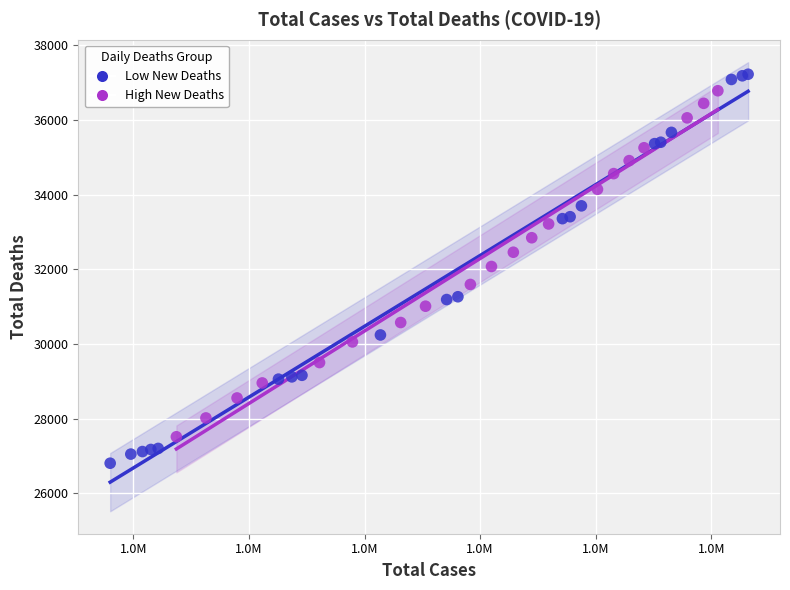

Which series reaches the maximum Y coordinate?

Low New Deaths